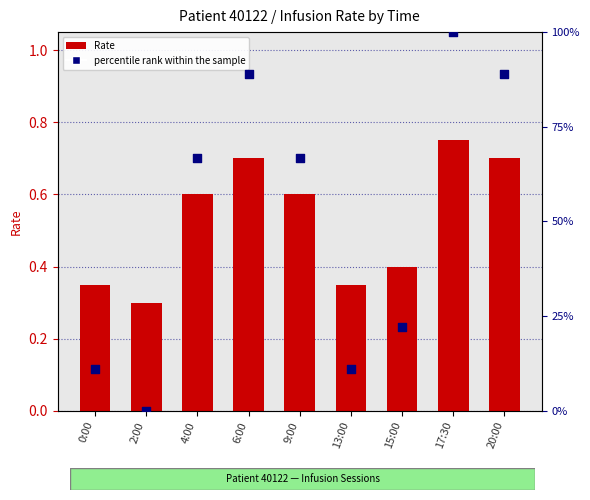

At how many categories does at least one series exceed 0?

9